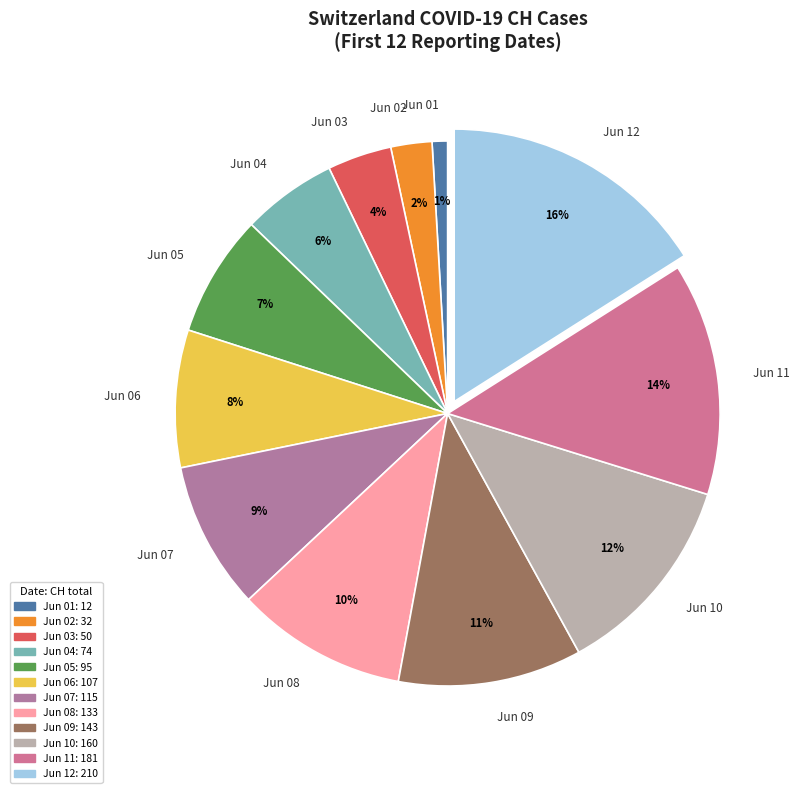

Is it true that Jun 05 is 20% of the pie?

False